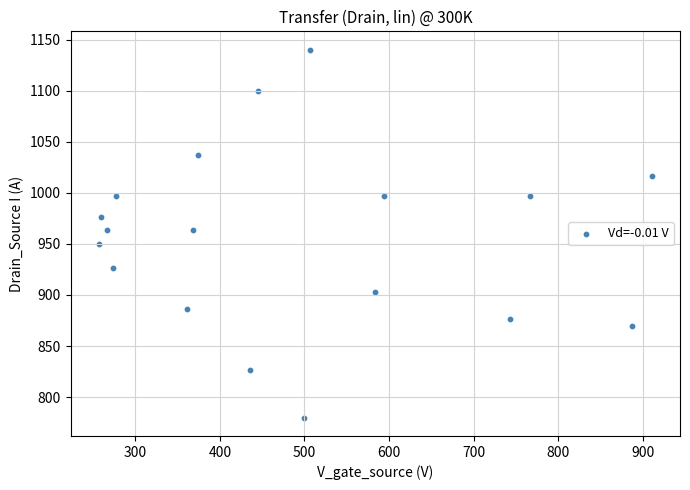

What is the range of X values (max minus min)?

654.8